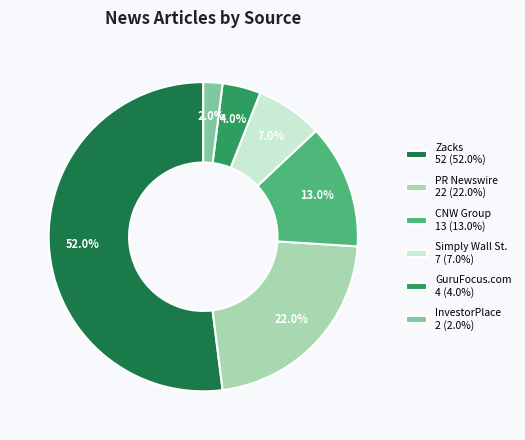

Which category has the biggest portion of the pie?

Zacks